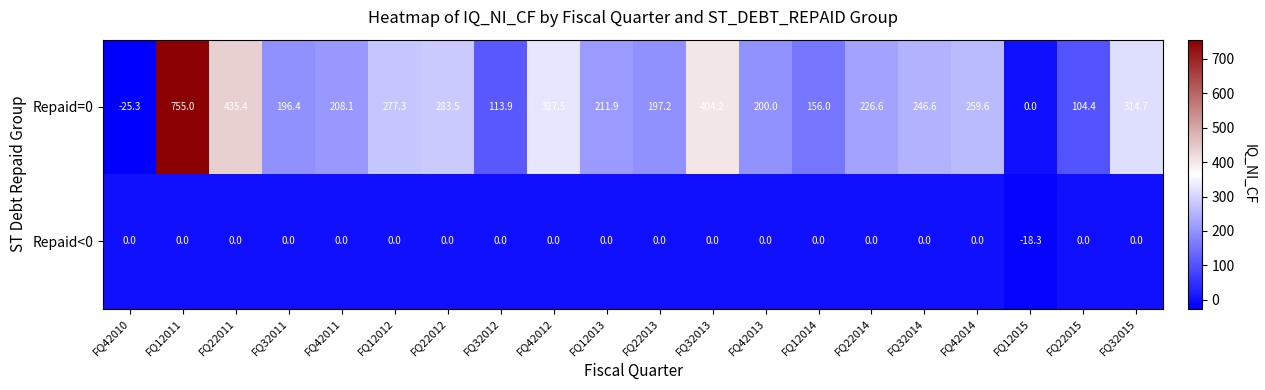

At FQ12014, list the series in order from smallest to largest.

Repaid<0, Repaid=0